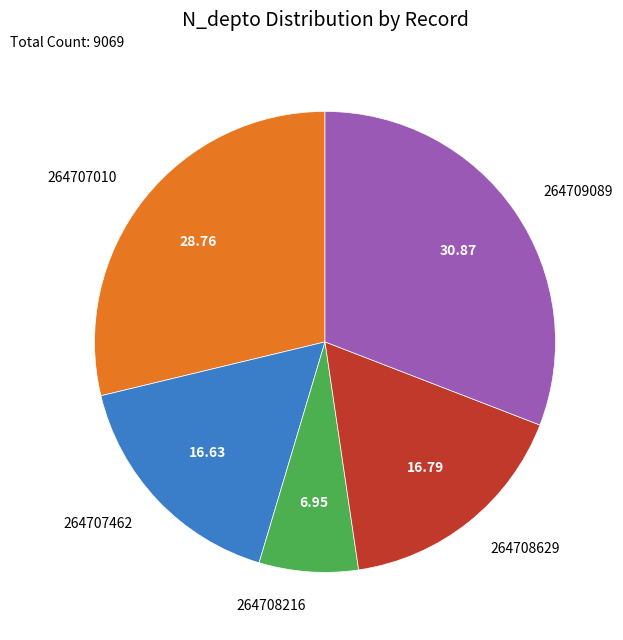

Is the sum of 264708216 and 264707462 greater than half?

No